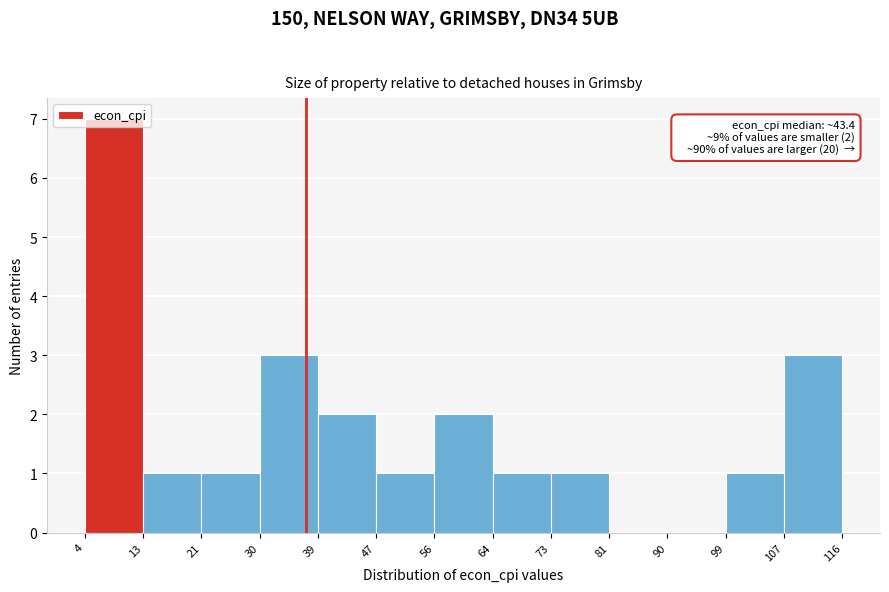

Which range on the x-axis has the tallest bar?

4 to 13